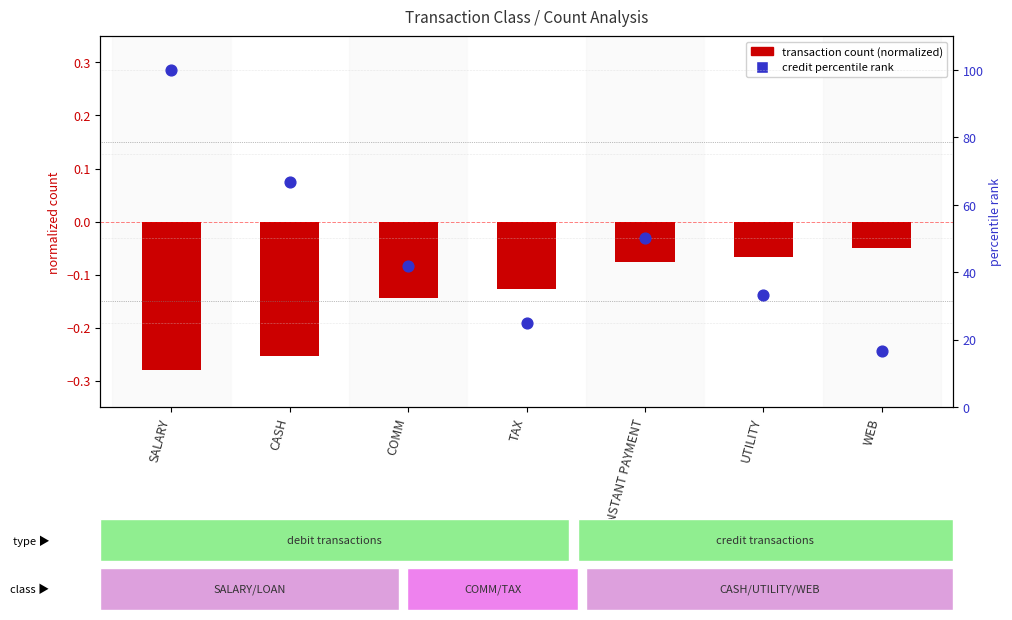

At which category is the sum across all series the highest?

SALARY